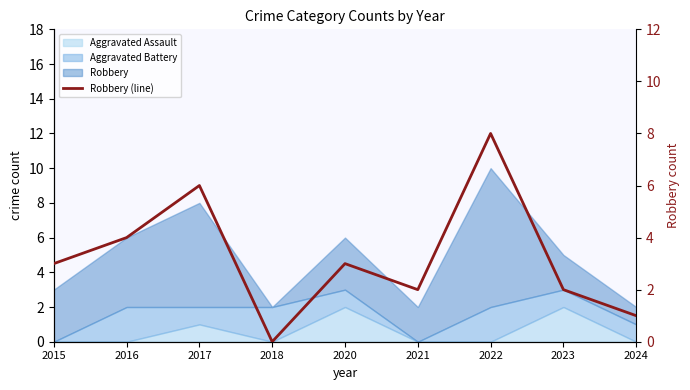

How many positive values are there?

8